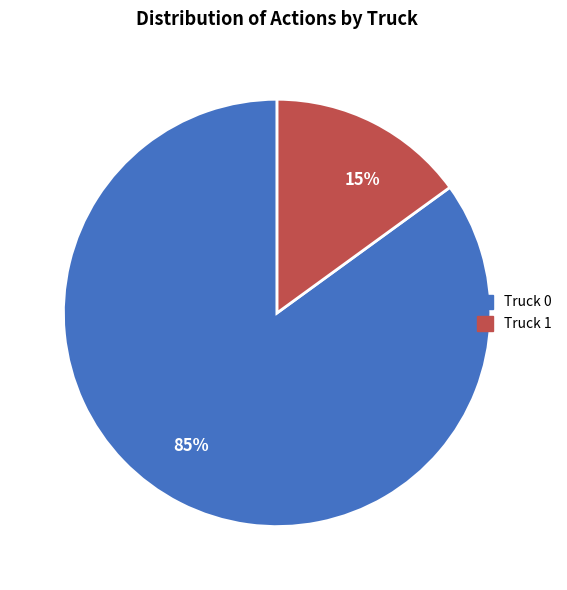

Is it true that 15% is 15% of the pie?

True